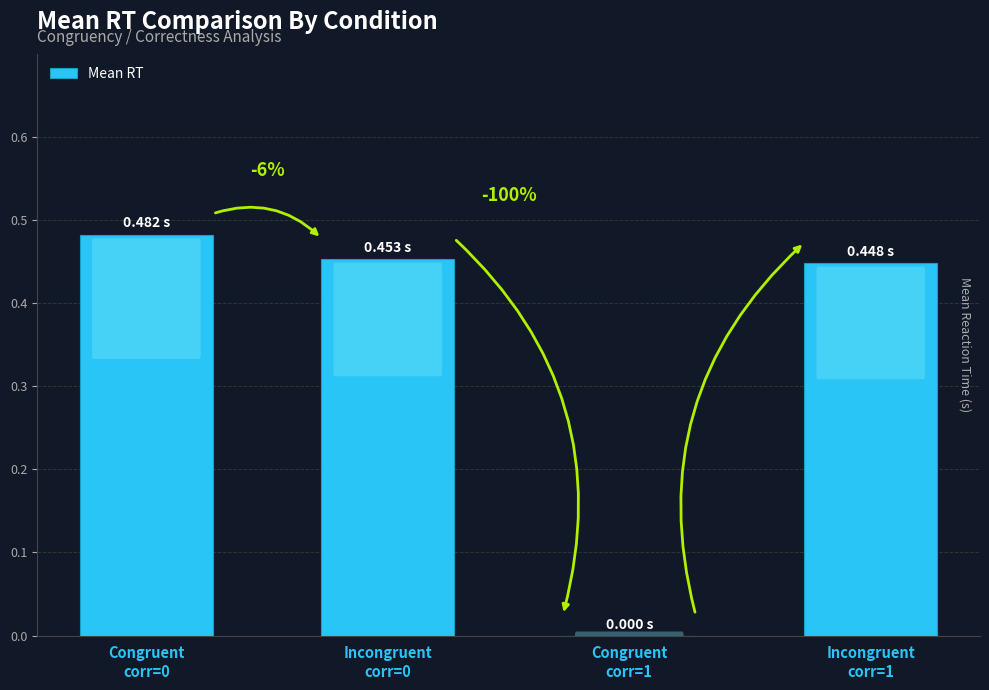

Are the bars horizontal?

No